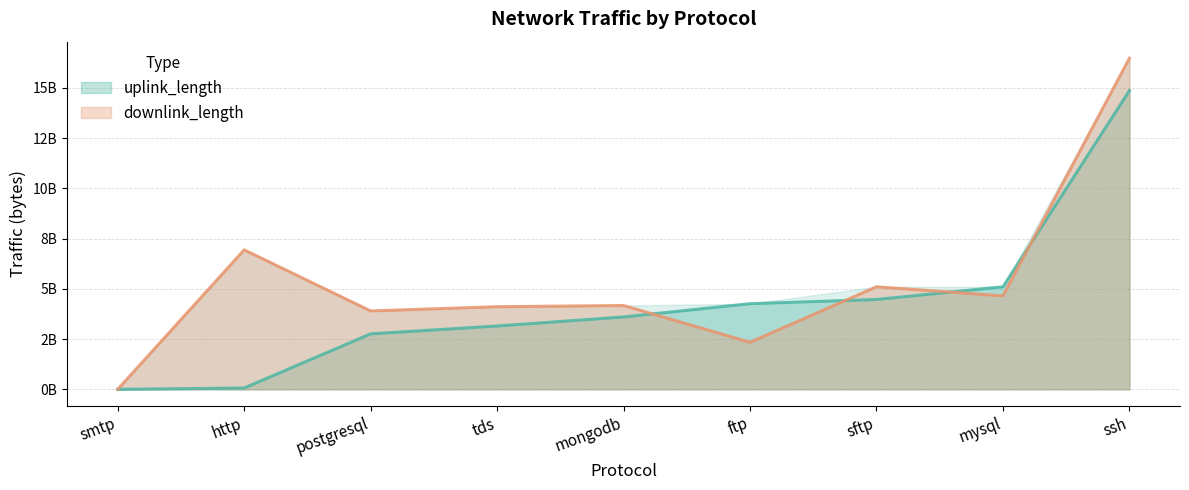

Reading right to left, transcribe all the data shown in this chart.

uplink_length: tds=3150365736	ssh=14861583653	smtp=20017	sftp=4470373042	postgresql=2760322284	mysql=5100411856	mongodb=3600362780	http=66146150	ftp=4260322102
downlink_length: tds=4110367917	ssh=16471709652	smtp=32121	sftp=5100470501	postgresql=3900360730	mysql=4650544617	mongodb=4170456351	http=6938379173	ftp=2340367688